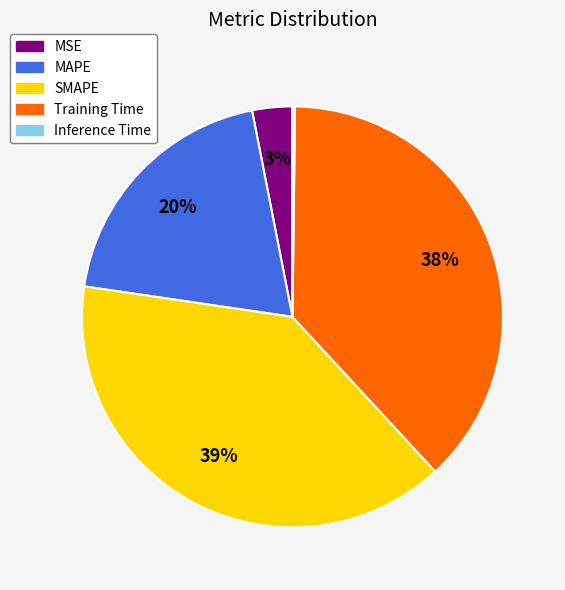

Do MAPE and Training Time together represent more than half of the pie?

Yes